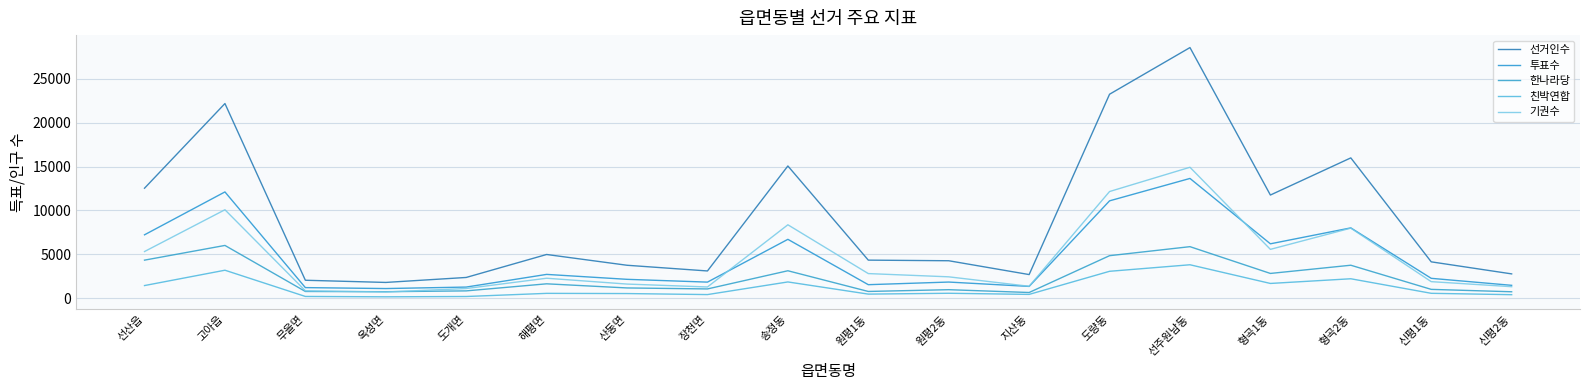

Rank the series by their maximum value, from highest to lowest.

선거인수, 기권수, 투표수, 한나라당, 친박연합